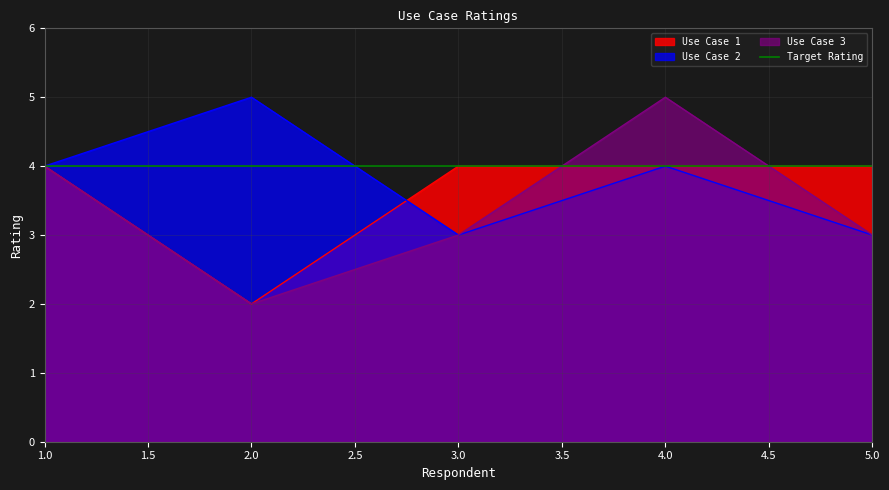

How many values in the Use Case 1 series are below 4?

1